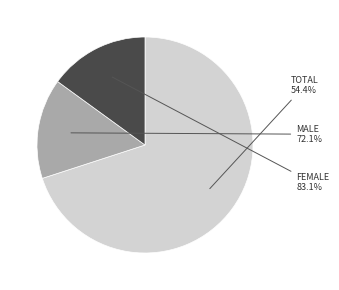

What is the largest slice in the pie chart?

Total